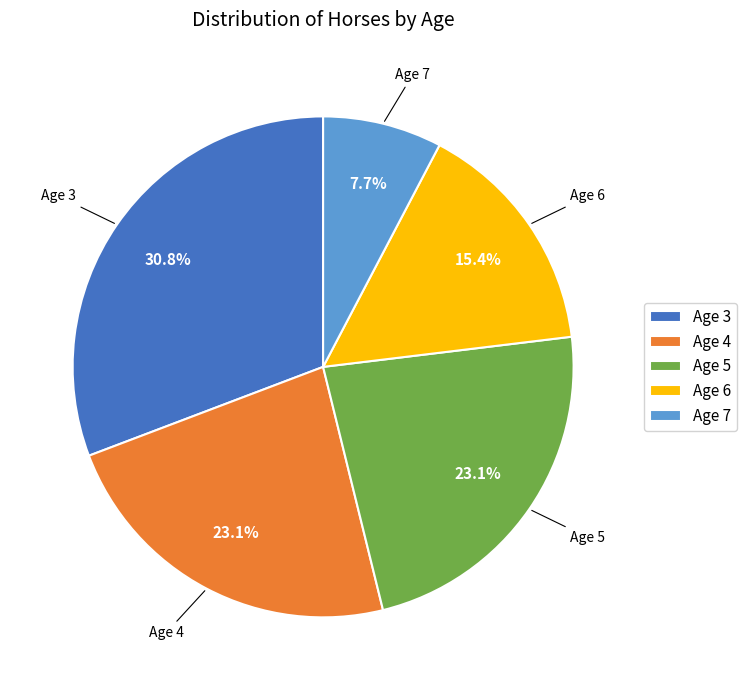

The Age 6 slice represents 15% of the pie. True or false?

True